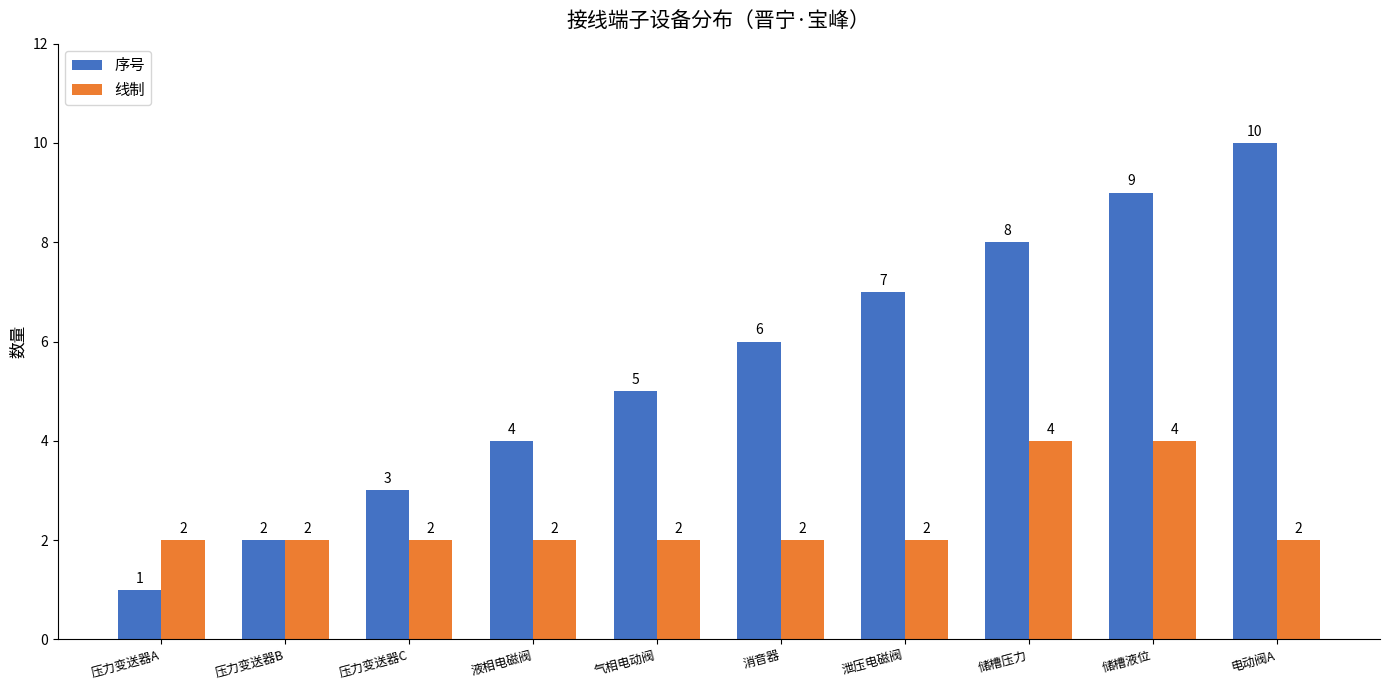

What are all the series names shown in the legend?

序号, 线制